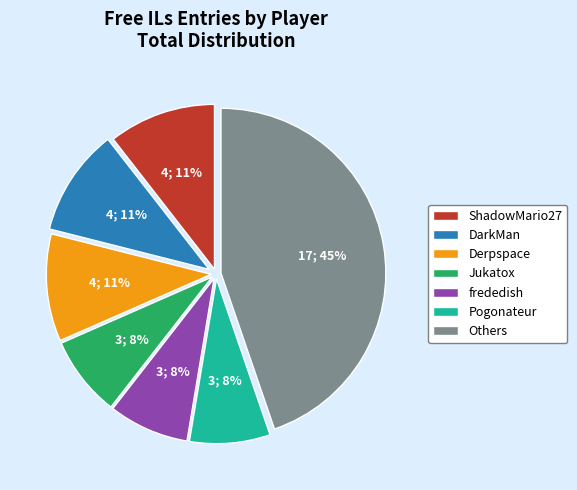

What is the ratio of the value at Jukatox to the value at frededish?

1.0